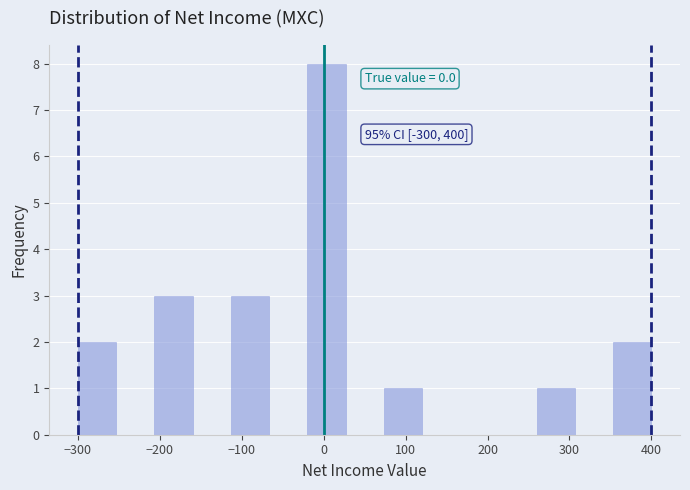

Which range on the x-axis has the tallest bar?

-20 to 30